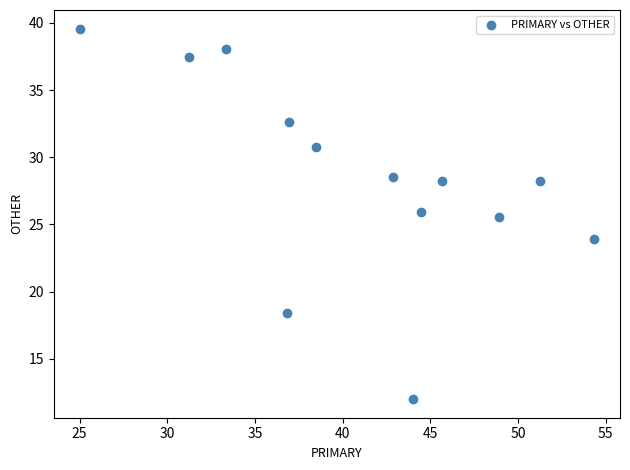

What Y value in the scatter plot is closest to 25?

25.5